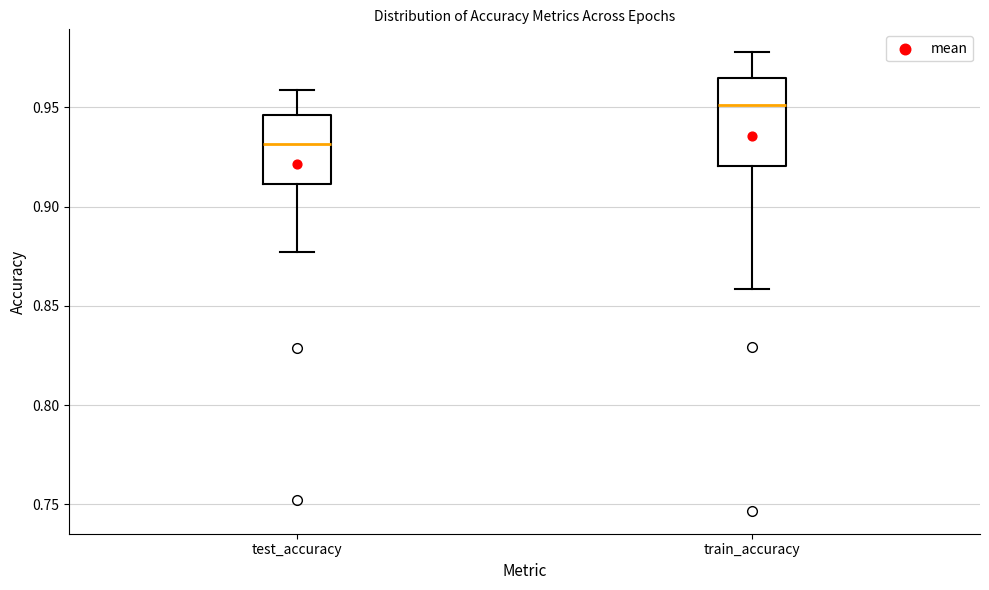

Where does the upper whisker of the box for test_accuracy end on the y-axis? The values are not printed on the chart, so give them approximately, as read against the axis.

0.960